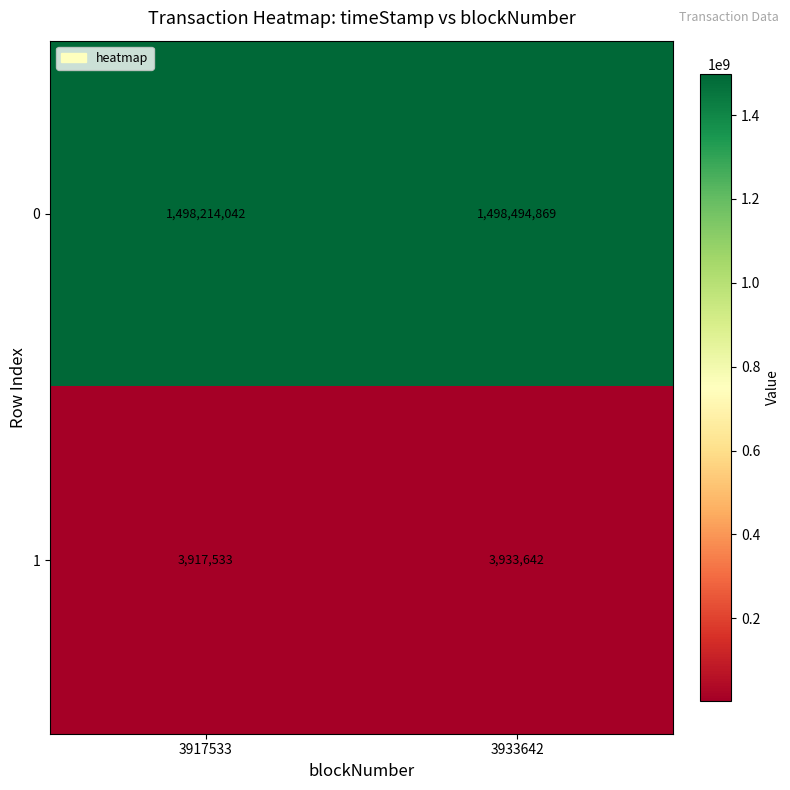

Which series has the largest range (max minus min)?

0